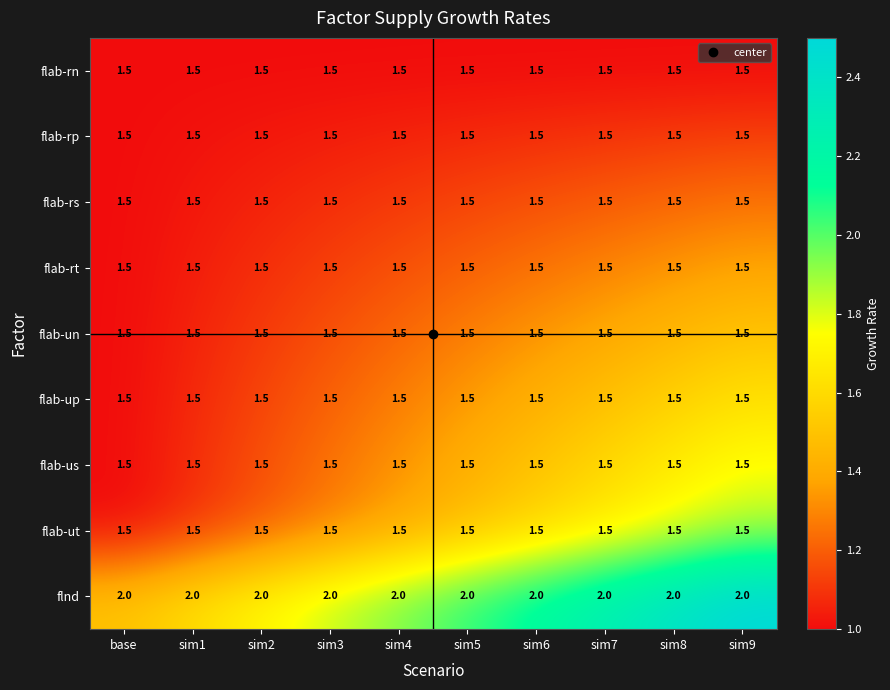

What is the difference between the highest and lowest values at sim4?

0.5